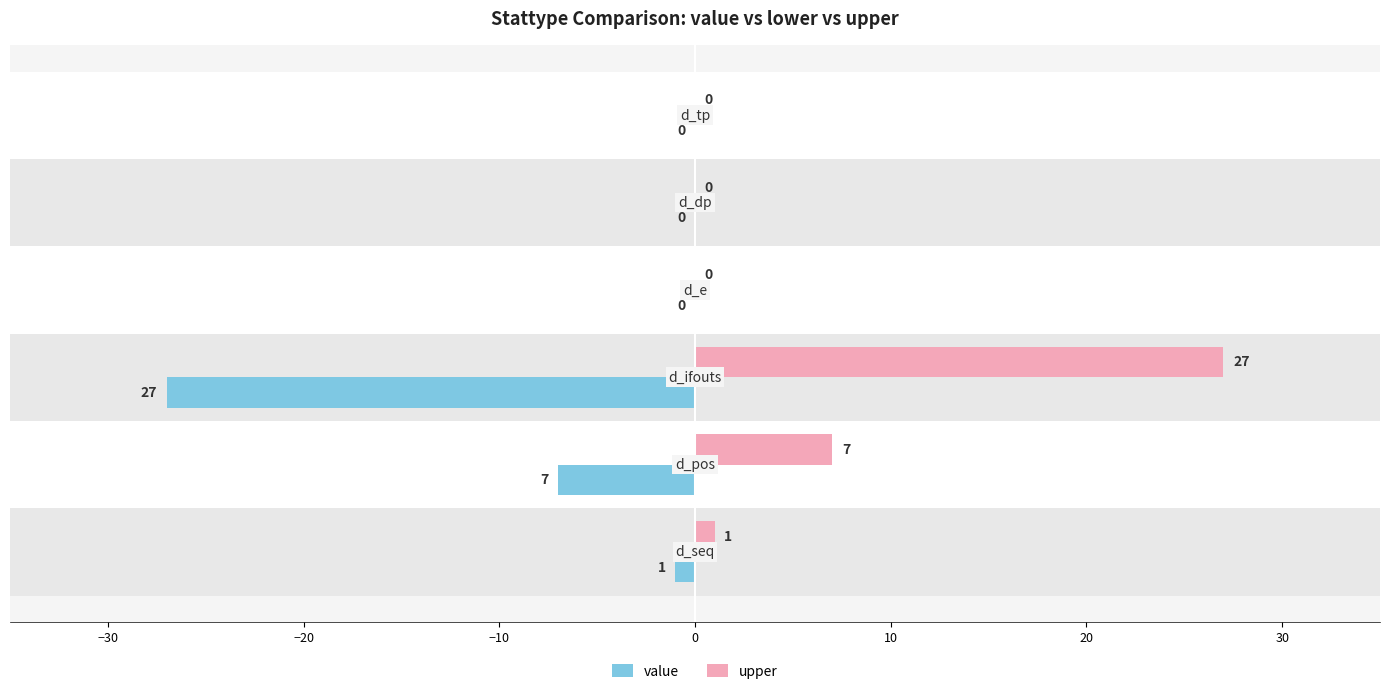

Is it true that value equals -1 at −40?

False